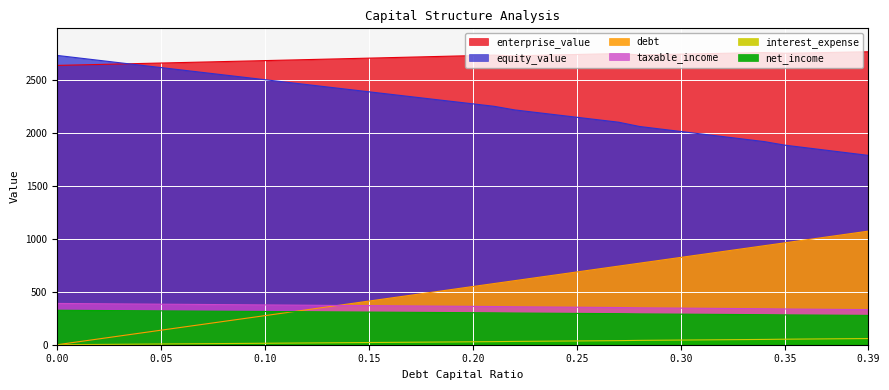

Reading right to left, what are all the values shown in this chart?

enterprise_value: 0.39=2762.3	0.38=2758.9	0.37=2755.4	0.36=2752.0	0.35=2748.6	0.34=2754.9	0.33=2751.2	0.32=2747.5	0.31=2743.8	0.3=2740.1	0.29=2736.4	0.28=2732.7	0.27=2745.4	0.26=2741.2	0.25=2736.8	0.24=2732.6	0.23=2728.3	0.22=2724.1	0.21=2731.0	0.2=2726.2	0.19=2721.4	0.18=2716.6	0.17=2711.9	0.16=2707.2	0.15=2702.4	0.14=2697.8	0.13=2693.1	0.12=2688.4	0.11=2683.8	0.1=2679.2	0.09=2674.5	0.08=2669.9	0.07=2665.4	0.06=2660.8	0.05=2656.2	0.04=2651.7	0.03=2647.2	0.02=2642.7	0.01=2638.2	0.0=2633.7
equity_value: 0.39=1785.5	0.38=1809.5	0.37=1833.5	0.36=1857.5	0.35=1881.5	0.34=1915.4	0.33=1939.1	0.32=1962.9	0.31=1986.6	0.3=2010.4	0.29=2034.2	0.28=2057.9	0.27=2098.1	0.26=2121.3	0.25=2144.4	0.24=2167.6	0.23=2190.8	0.22=2214.0	0.21=2248.4	0.2=2271.1	0.19=2293.8	0.18=2316.4	0.17=2339.2	0.16=2361.9	0.15=2384.7	0.14=2407.4	0.13=2430.2	0.12=2453.0	0.11=2475.8	0.1=2498.7	0.09=2521.5	0.08=2544.4	0.07=2567.2	0.06=2590.1	0.05=2613.1	0.04=2636.0	0.03=2658.9	0.02=2681.9	0.01=2704.8	0.0=2727.8
debt: 0.39=1070.9	0.38=1043.5	0.37=1016.0	0.36=988.6	0.35=961.1	0.34=933.6	0.33=906.2	0.32=878.7	0.31=851.3	0.3=823.8	0.29=796.3	0.28=768.9	0.27=741.4	0.26=714.0	0.25=686.5	0.24=659.0	0.23=631.6	0.22=604.1	0.21=576.7	0.2=549.2	0.19=521.7	0.18=494.3	0.17=466.8	0.16=439.4	0.15=411.9	0.14=384.4	0.13=357.0	0.12=329.5	0.11=302.1	0.1=274.6	0.09=247.1	0.08=219.7	0.07=192.2	0.06=164.8	0.05=137.3	0.04=109.8	0.03=82.4	0.02=54.9	0.01=27.5	0.0=0.0
taxable_income: 0.39=331.1	0.38=332.5	0.37=334.0	0.36=335.5	0.35=337.0	0.34=339.2	0.33=340.7	0.32=342.2	0.31=343.7	0.3=345.1	0.29=346.6	0.28=348.1	0.27=350.8	0.26=352.2	0.25=353.6	0.24=355.1	0.23=356.5	0.22=357.9	0.21=360.2	0.2=361.6	0.19=363.0	0.18=364.3	0.17=365.7	0.16=367.1	0.15=368.5	0.14=369.9	0.13=371.2	0.12=372.6	0.11=374.0	0.1=375.4	0.09=376.8	0.08=378.1	0.07=379.5	0.06=380.9	0.05=382.3	0.04=383.7	0.03=385.1	0.02=386.4	0.01=387.8	0.0=389.2
interest_expense: 0.39=58.1	0.38=56.7	0.37=55.2	0.36=53.7	0.35=52.2	0.34=50.0	0.33=48.5	0.32=47.0	0.31=45.5	0.3=44.1	0.29=42.6	0.28=41.1	0.27=38.4	0.26=37.0	0.25=35.6	0.24=34.1	0.23=32.7	0.22=31.3	0.21=29.0	0.2=27.6	0.19=26.2	0.18=24.9	0.17=23.5	0.16=22.1	0.15=20.7	0.14=19.3	0.13=18.0	0.12=16.6	0.11=15.2	0.1=13.8	0.09=12.4	0.08=11.1	0.07=9.7	0.06=8.3	0.05=6.9	0.04=5.5	0.03=4.1	0.02=2.8	0.01=1.4	0.0=0.0
net_income: 0.39=276.4	0.38=277.7	0.37=278.9	0.36=280.2	0.35=281.4	0.34=283.3	0.33=284.5	0.32=285.7	0.31=286.9	0.3=288.2	0.29=289.4	0.28=290.6	0.27=292.9	0.26=294.1	0.25=295.3	0.24=296.5	0.23=297.7	0.22=298.9	0.21=300.8	0.2=301.9	0.19=303.1	0.18=304.2	0.17=305.4	0.16=306.5	0.15=307.7	0.14=308.8	0.13=310.0	0.12=311.1	0.11=312.3	0.1=313.4	0.09=314.6	0.08=315.8	0.07=316.9	0.06=318.1	0.05=319.2	0.04=320.4	0.03=321.5	0.02=322.7	0.01=323.8	0.0=325.0